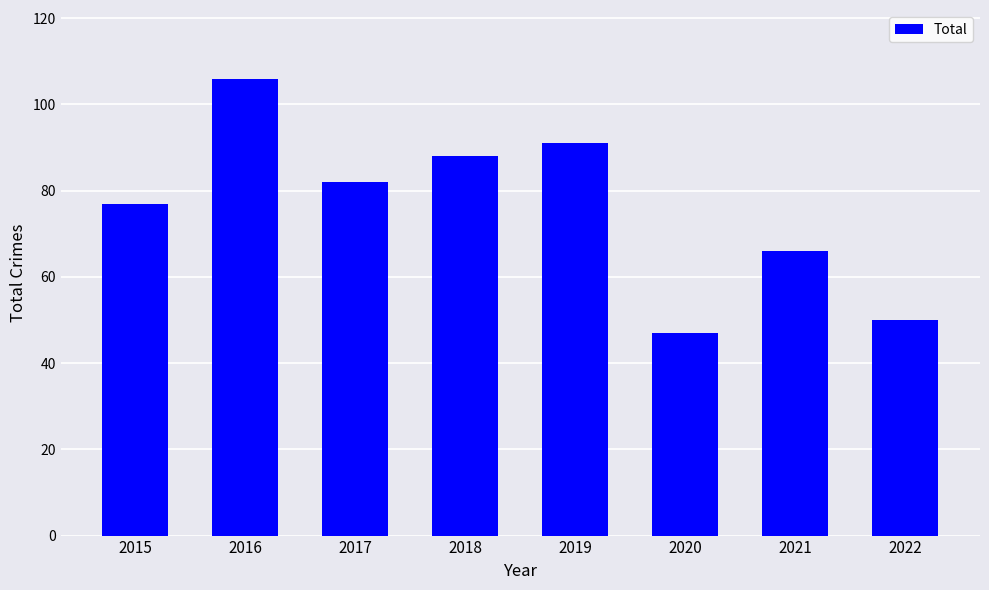

How many bars are there in total?

8